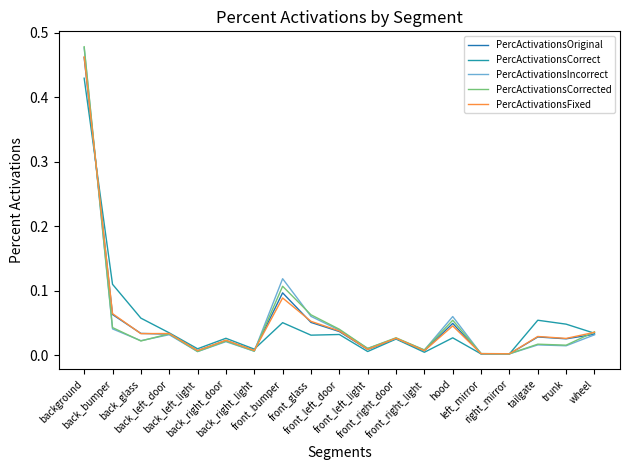

Which series has the largest total across all categories?

PercActivationsIncorrect